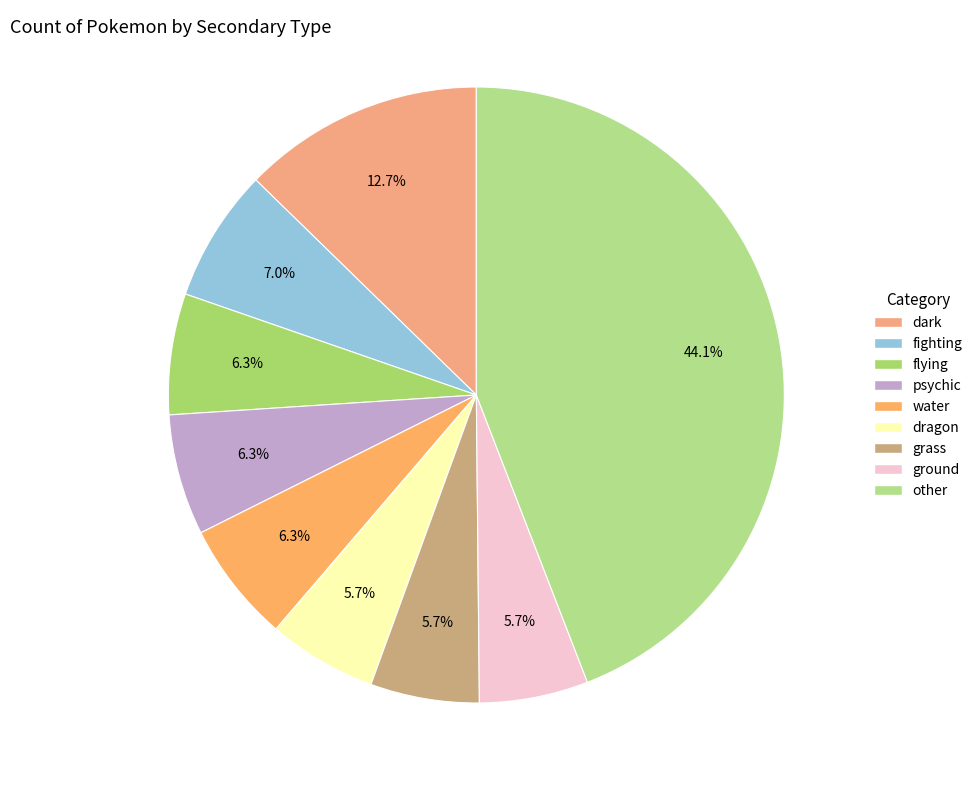

How many segments does this pie chart have?

9